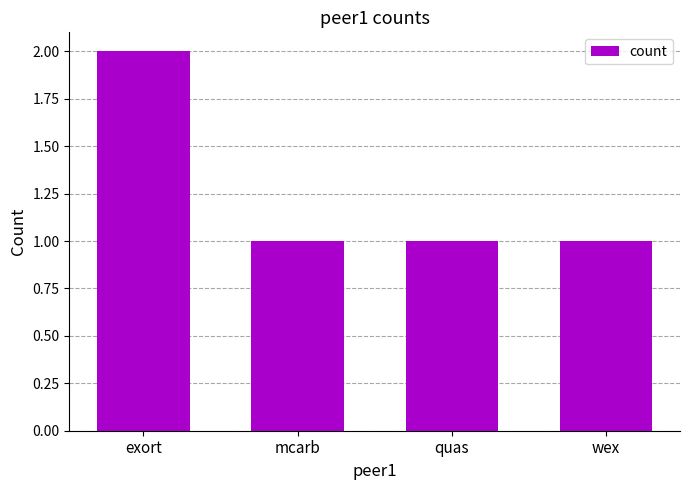

What is the sum of all values?

5